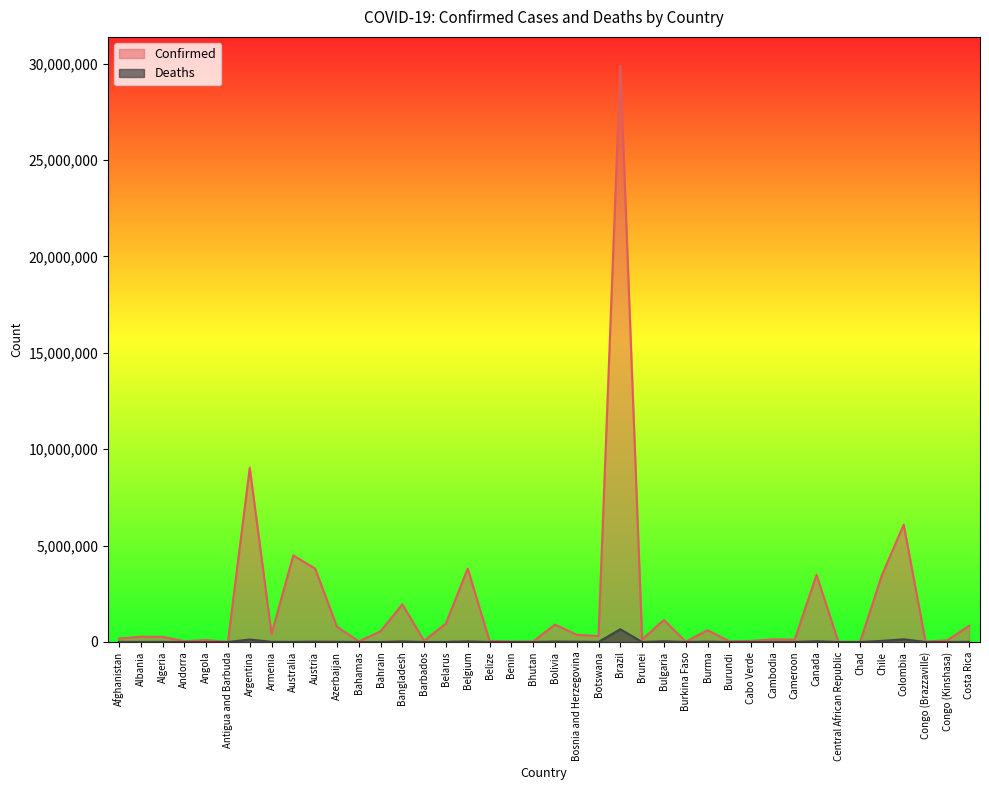

Reading right to left, extract all data points from this chart.

Confirmed: 835849	86748	24069	6084240	3464425	7310	14649	3480828	119544	135585	55950	38490	611448	20853	1136604	133726	29887191	305526	375332	901752	26963	26952	57253	3807447	961389	59080	1951504	552890	33258	791876	3805155	4487320	422498	9035127	7491	99138	40024	265662	273608	177663
Deaths: 8273	1337	384	139595	56467	191	113	37595	1927	3054	401	38	19430	382	36498	208	659508	2686	15710	21894	10	163	654	30747	6810	331	29122	1470	788	9691	15812	5983	8611	127997	135	1900	153	6874	3492	7665